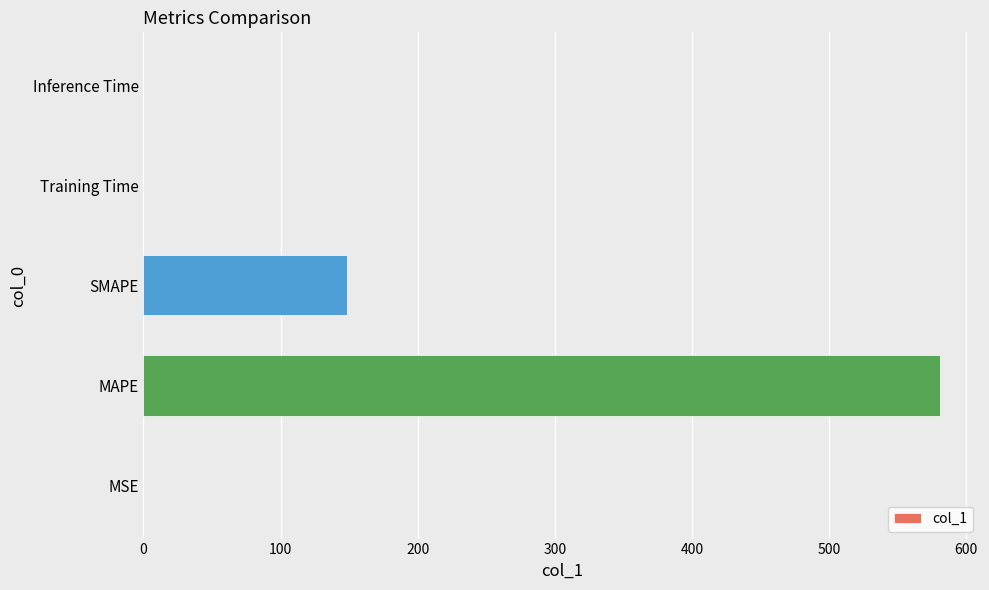

The chart shows a value of 0.0 at Inference Time. True or false?

True